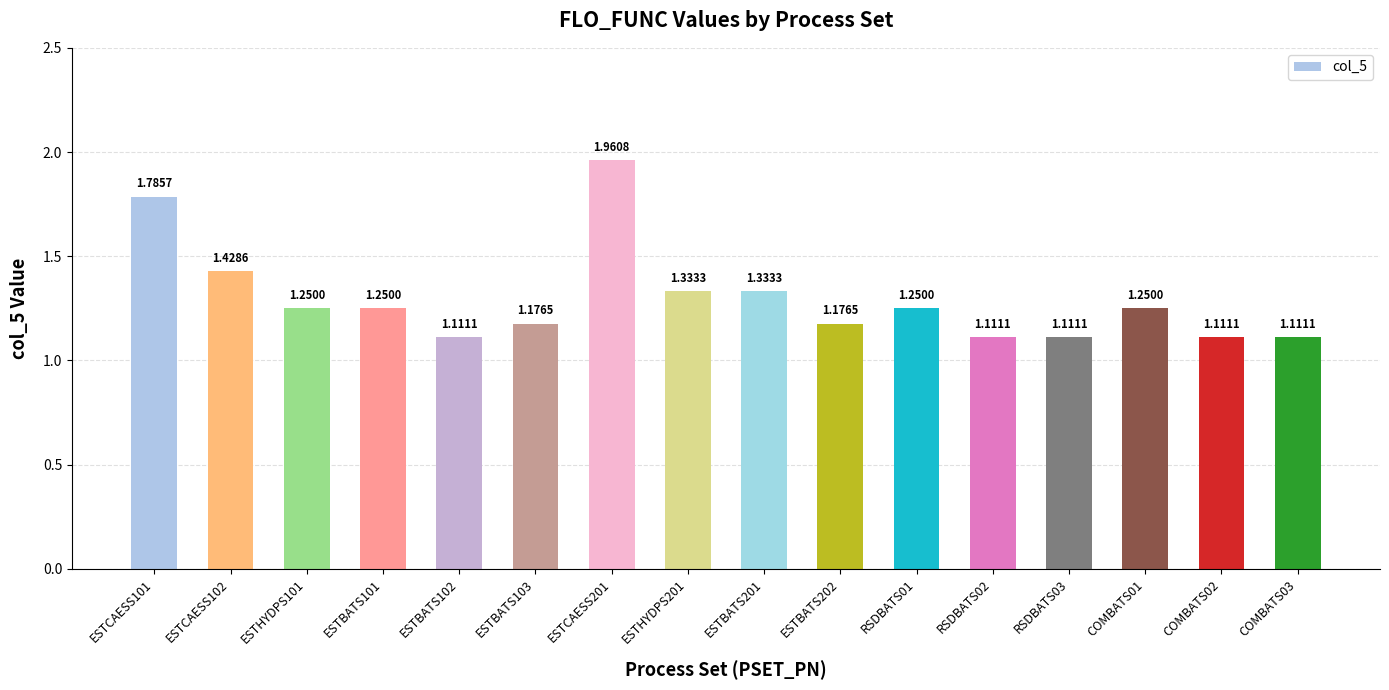

What is the label of the 14th bar from the right?

ESTHYDPS101